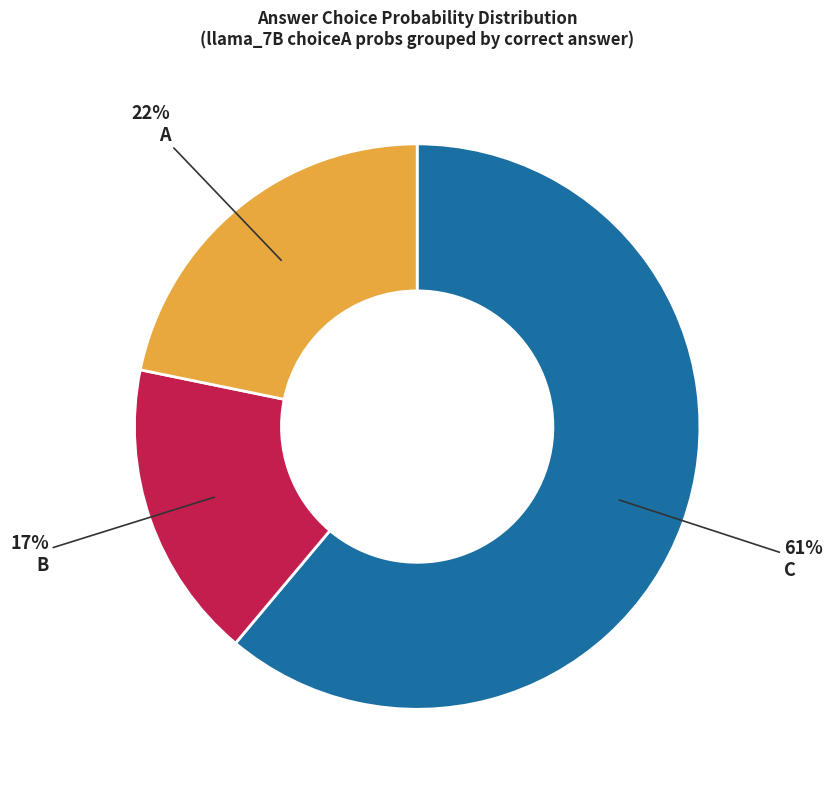

True or false: C accounts for 48% of the total.

False